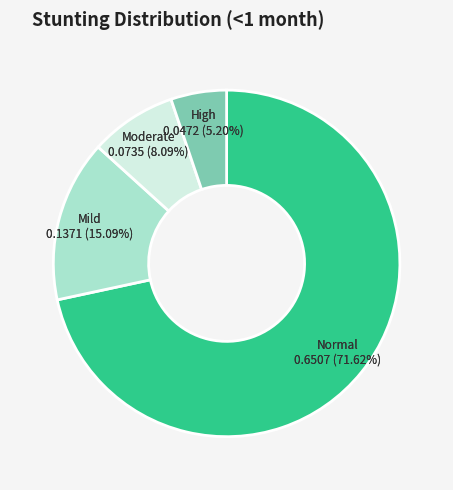

What percentage is the Moderate slice, to the nearest percent?

8%